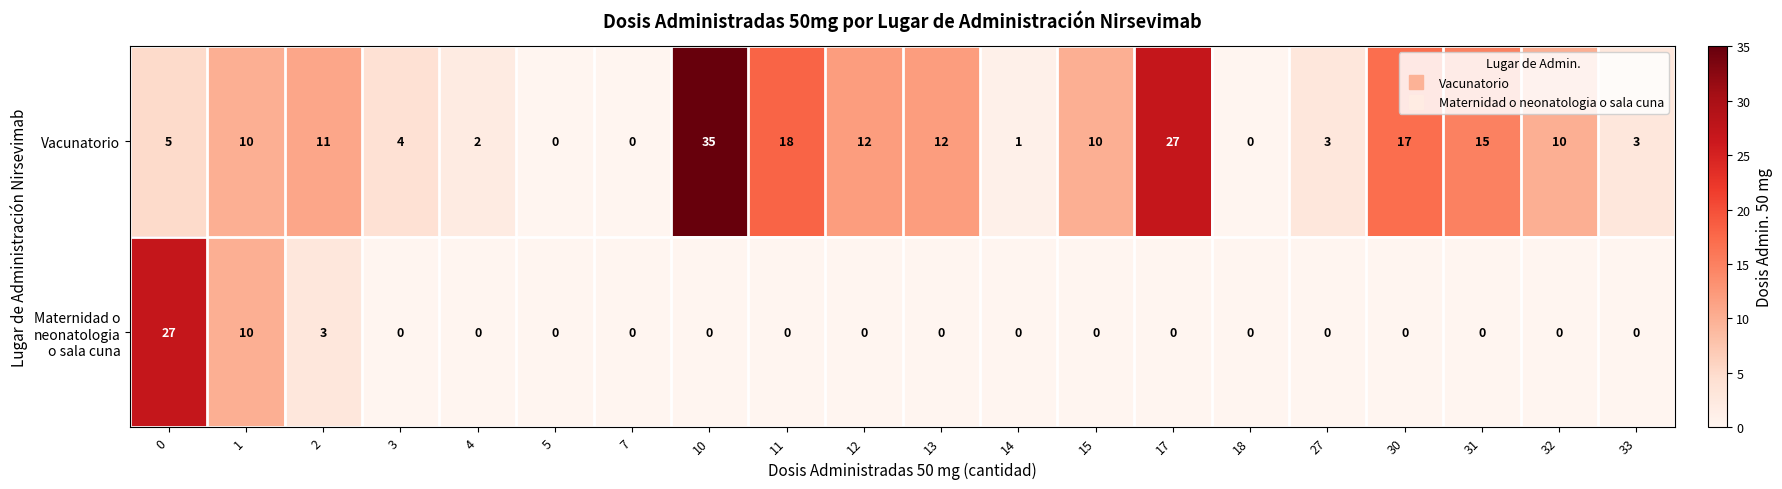

True or false: Vacunatorio has a value of 15 at 31.

True